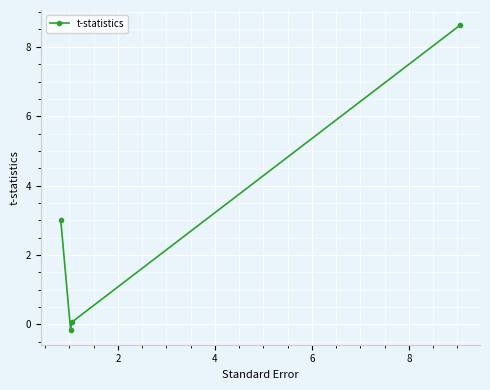

True or false: the data has more than 2 interior local peaks.

False